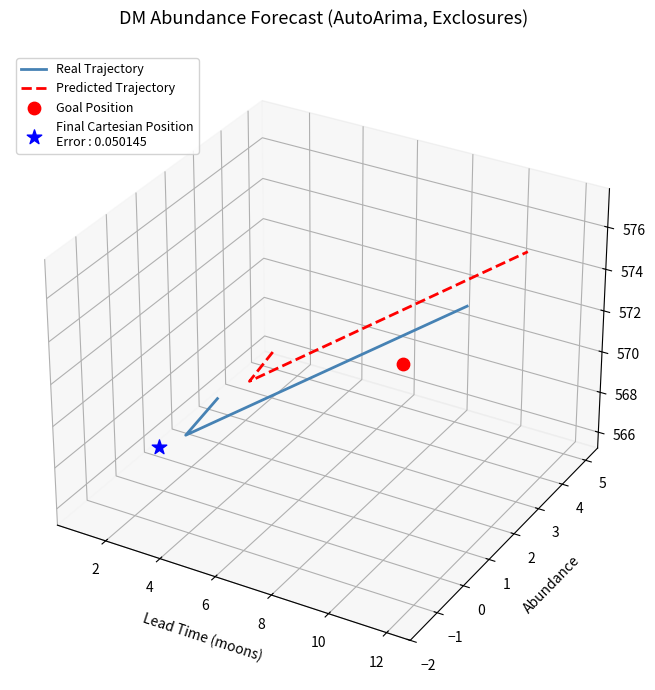

Which series has the widest spread of Y values?

Predicted Trajectory